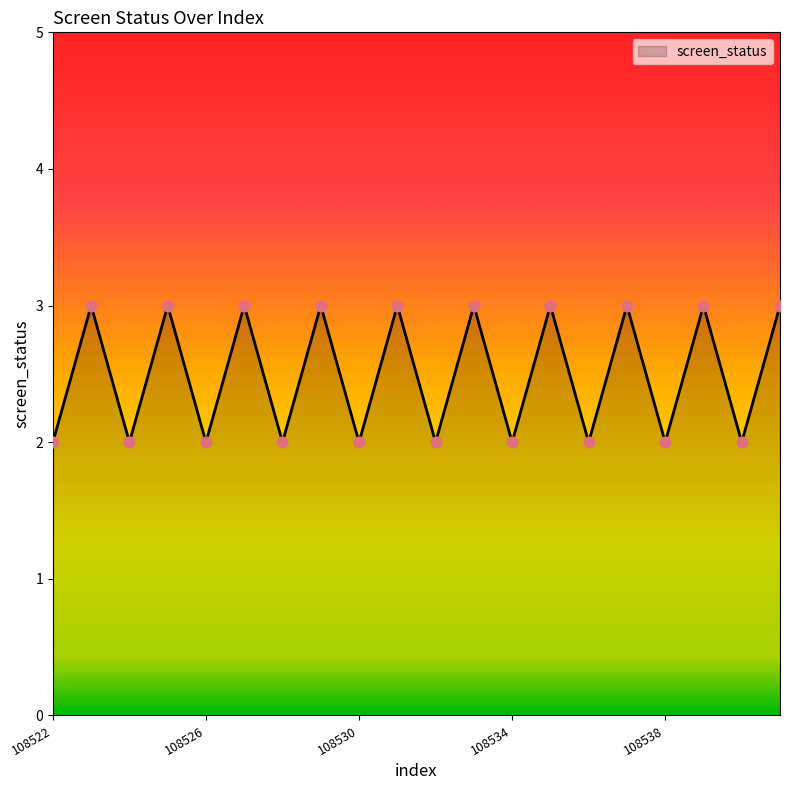

What is the maximum value shown in the chart?

3